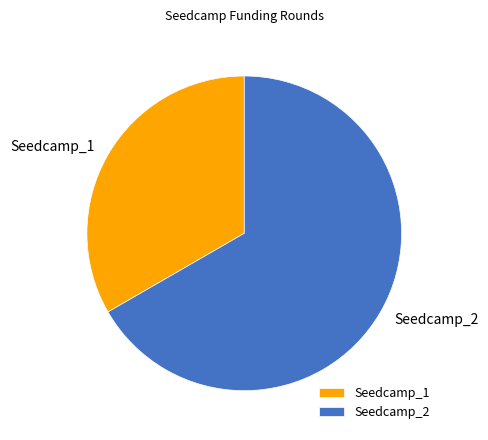

Do Seedcamp_1 and Seedcamp_2 together represent more than half of the pie?

Yes